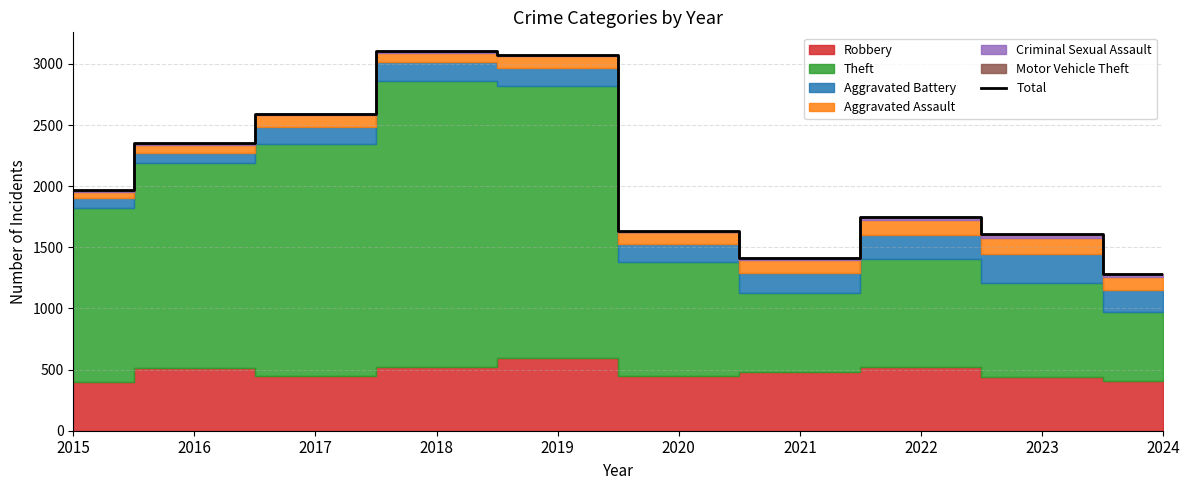

How many values exceed 1965?

4